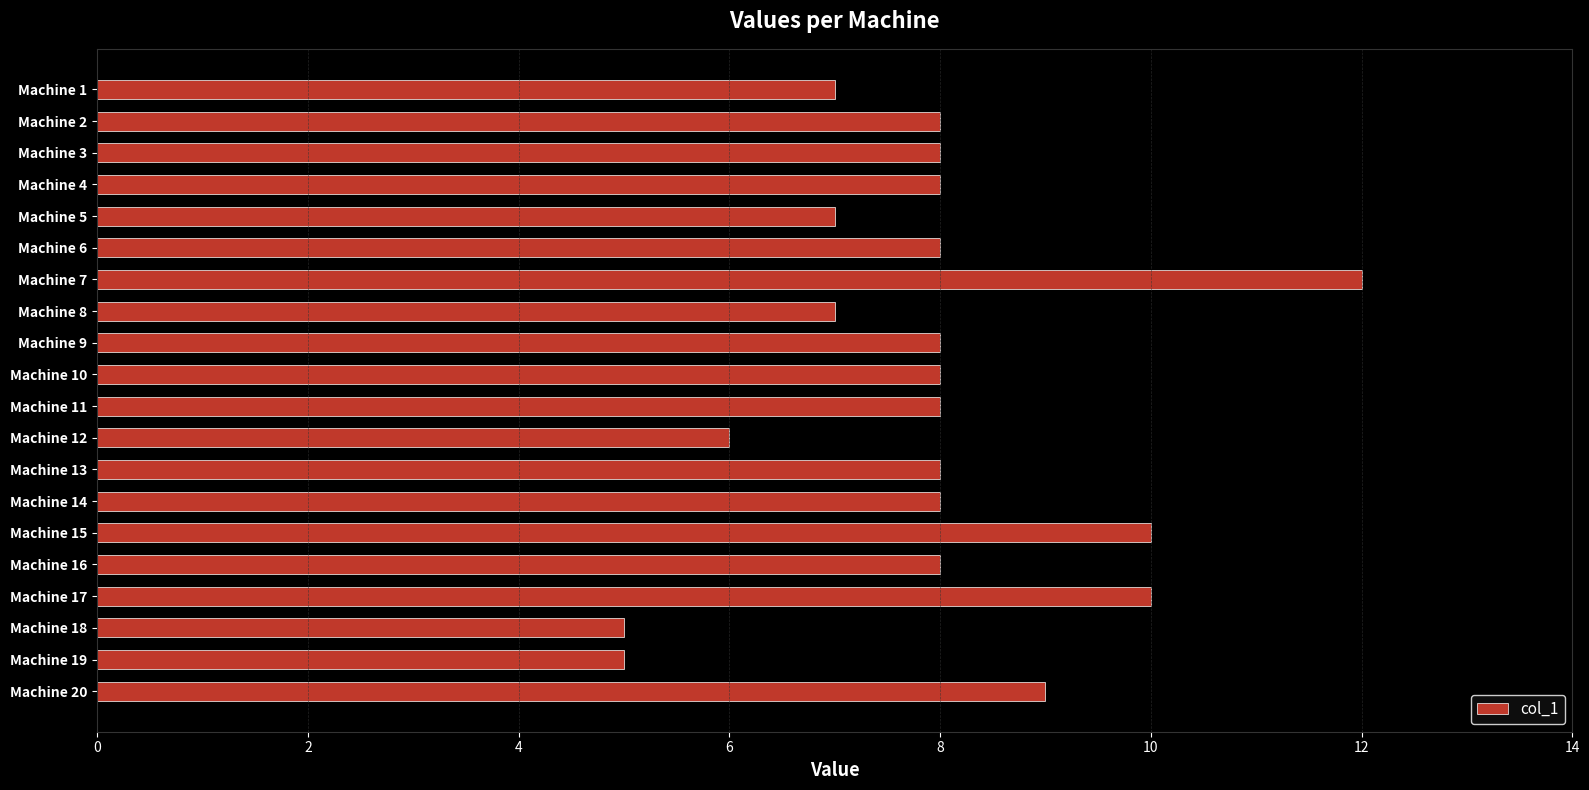

How many values are between 7 and 8?

13